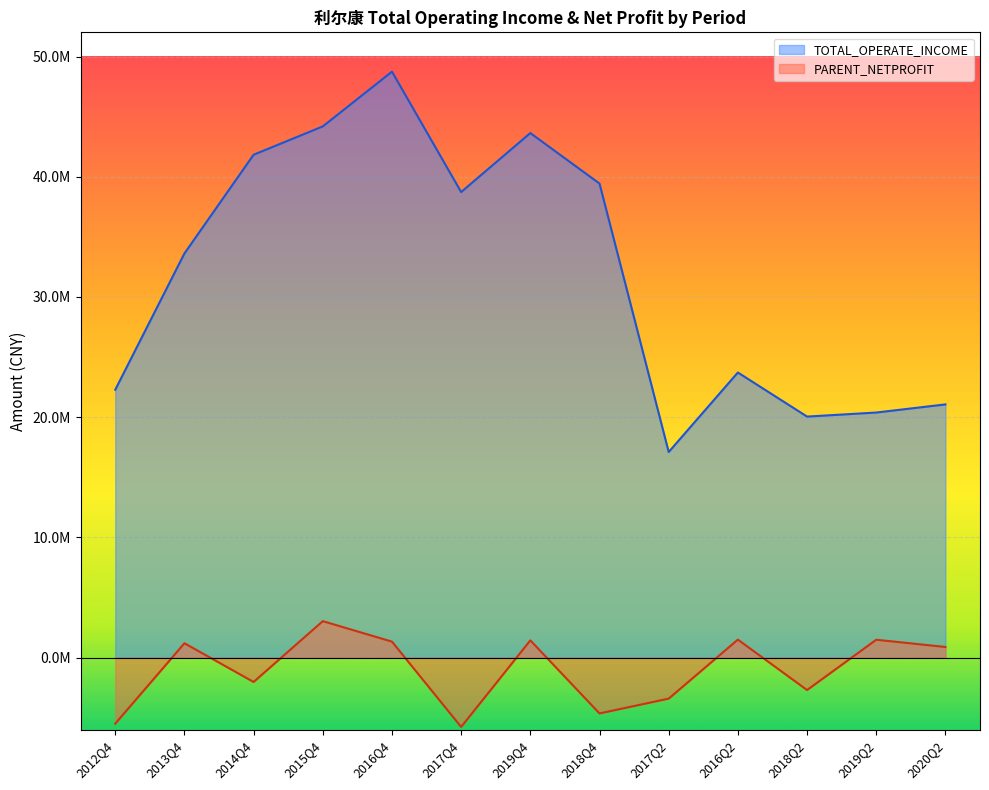

What is the sum of all TOTAL_OPERATE_INCOME values?

414785798.1